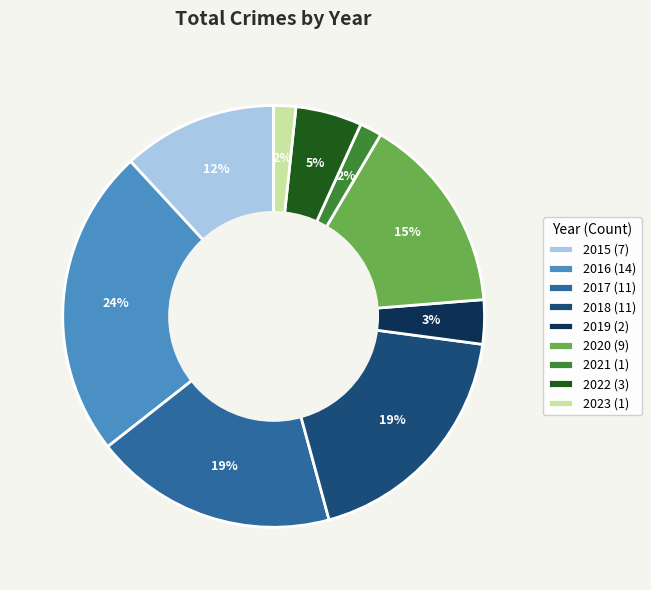

To the nearest percent, what percentage of the pie is 2015?

12%